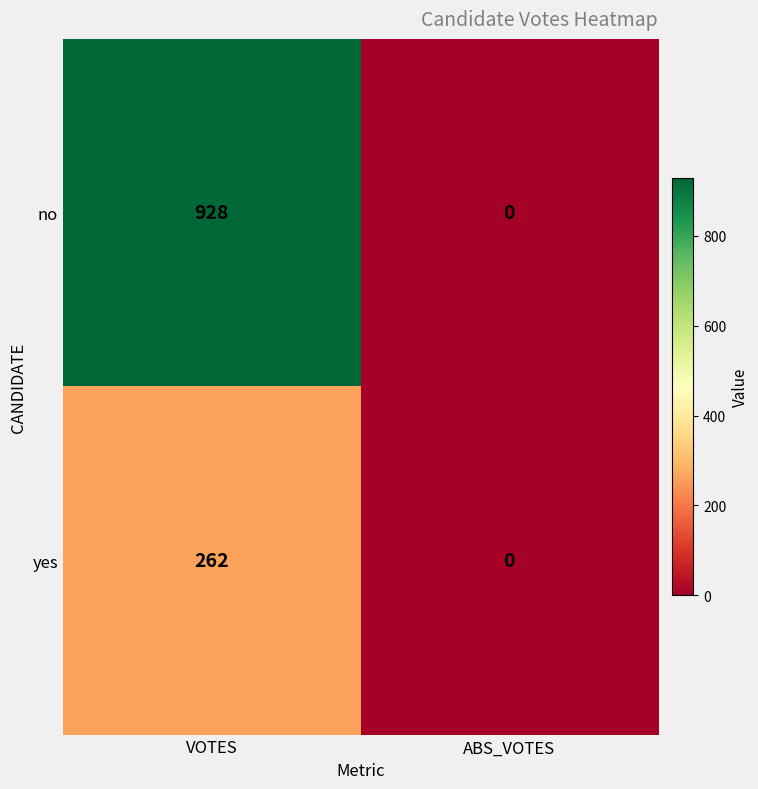

True or false: no has a value of 0 at ABS_VOTES.

True